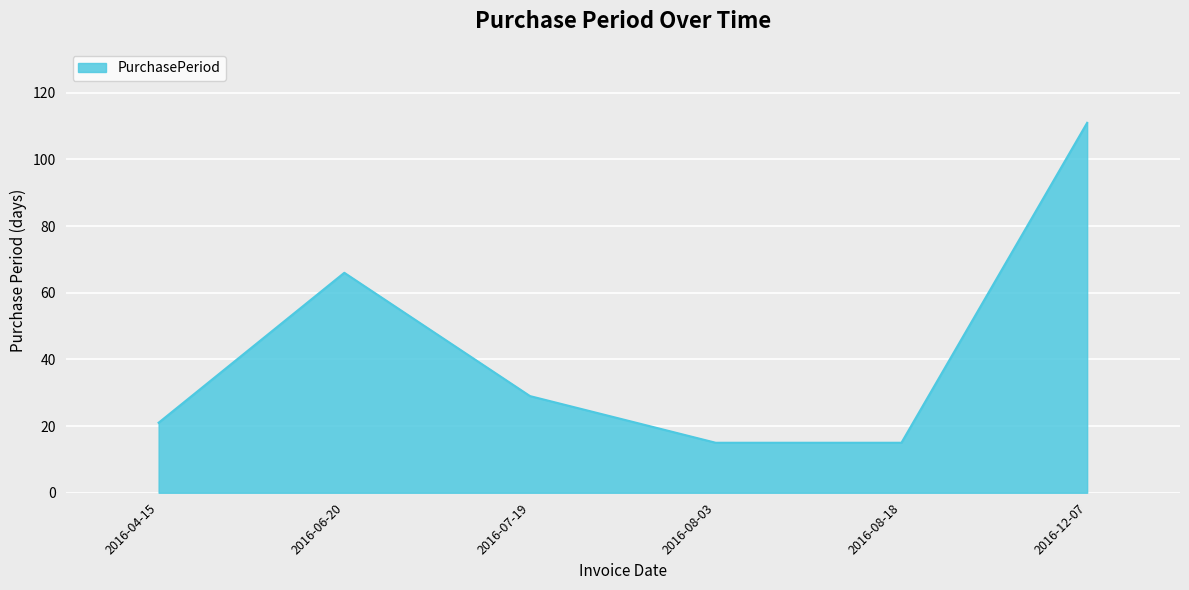

How many values are below 29?

3